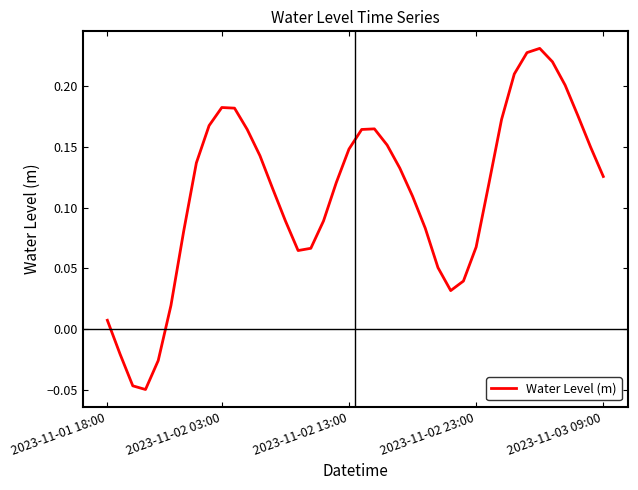

Where does the data first go above 0?

2023-11-01 18:00